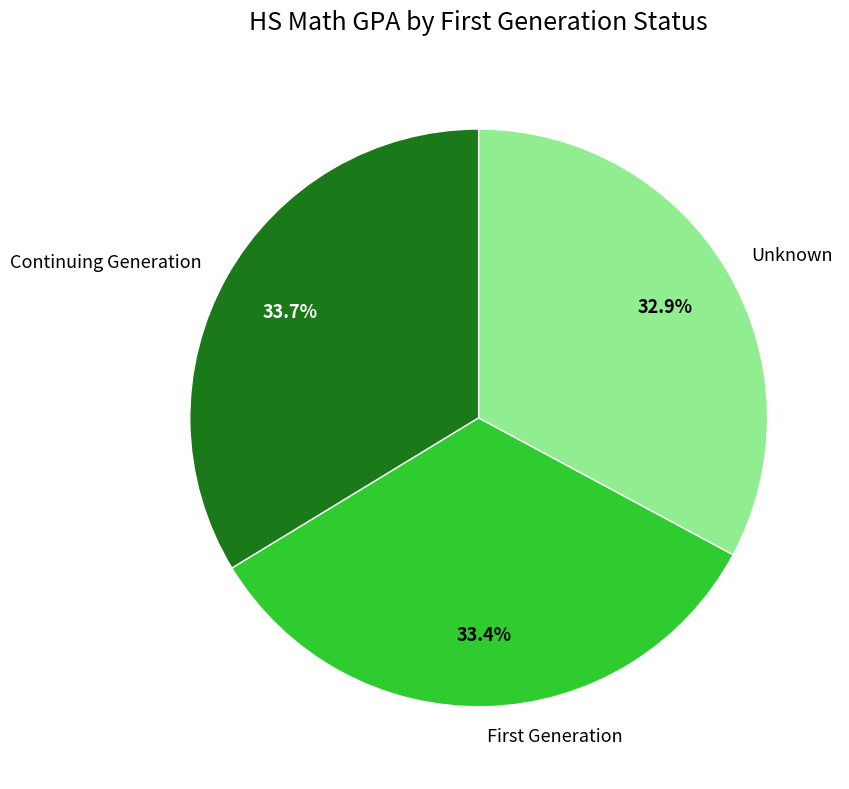

How many segments does this pie chart have?

3